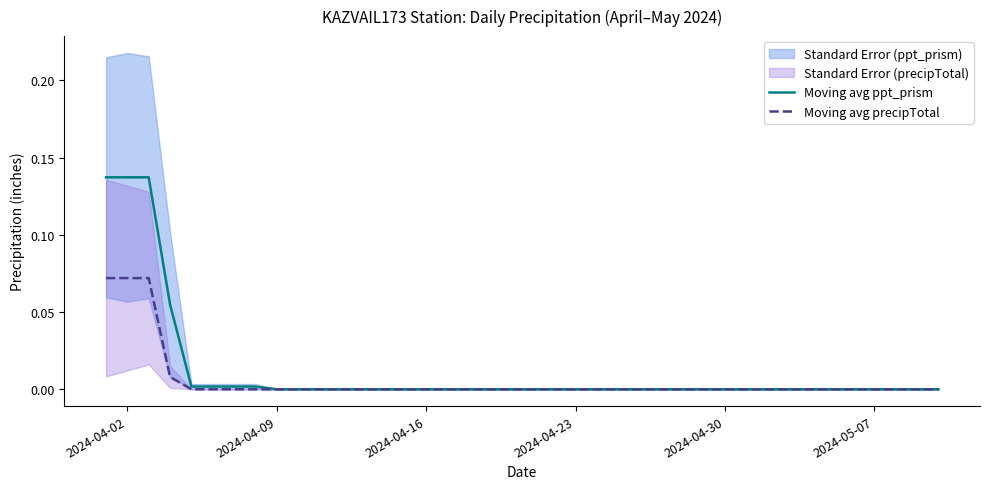

True or false: Moving avg precipTotal and Moving avg ppt_prism intersect in this chart.

False